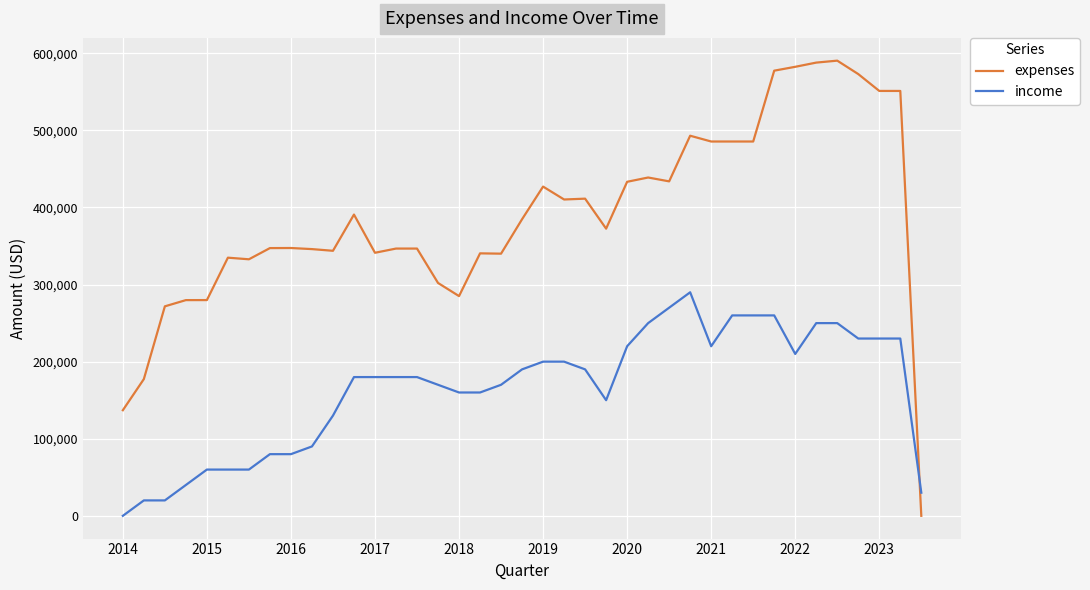

Which series has the largest total across all categories?

expenses